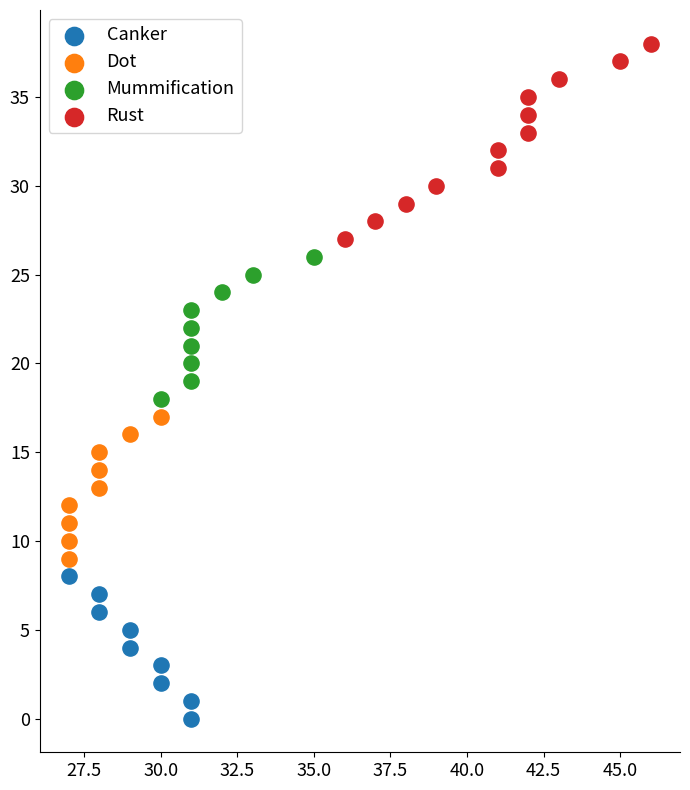

Which series has the largest Y range (max minus min)?

Rust